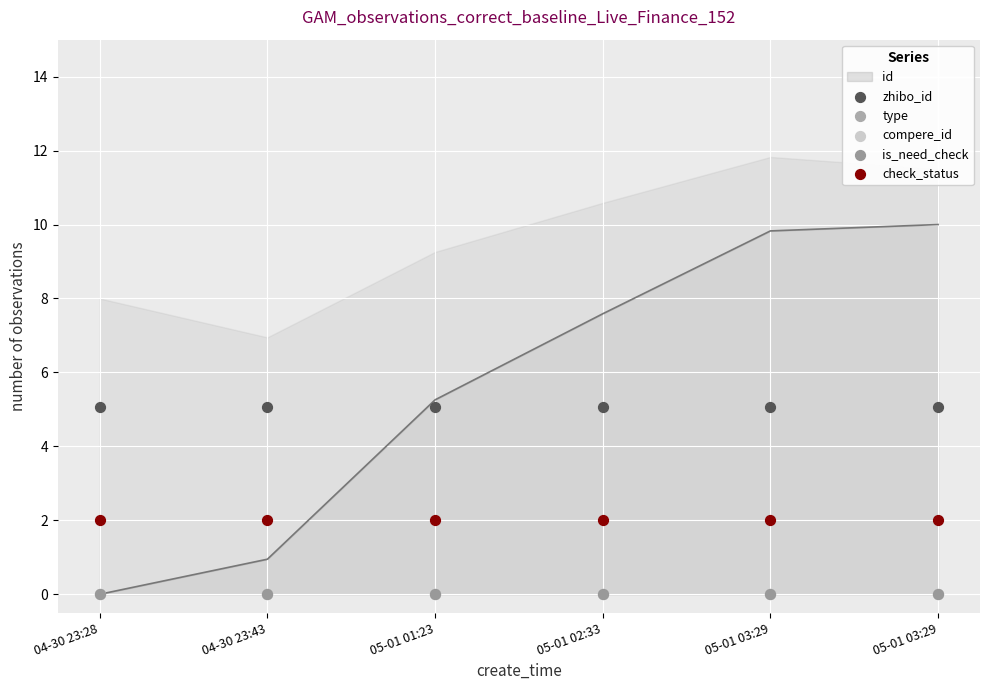

Which series contains the lowest Y value?

type